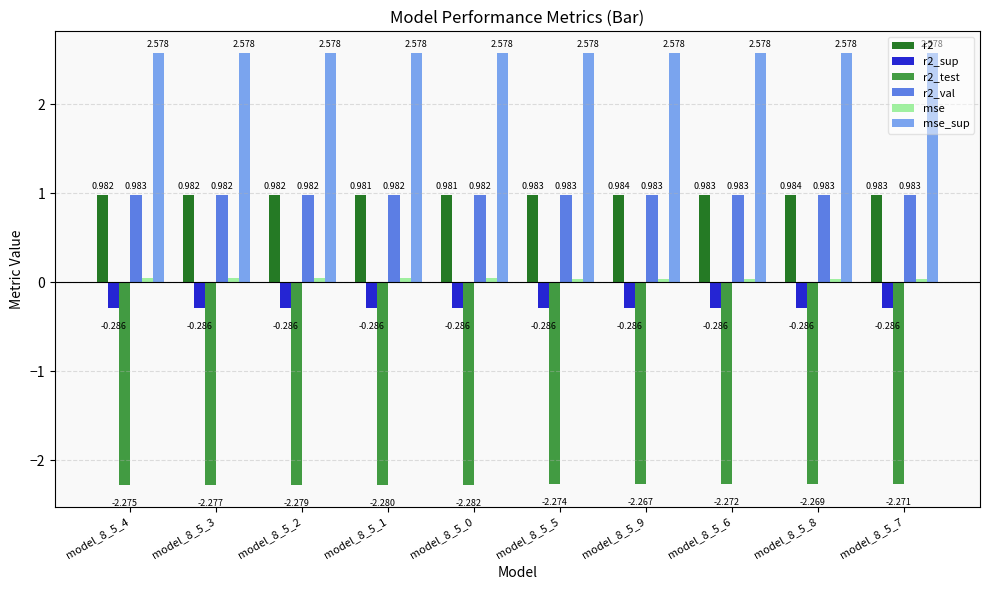

At how many categories does at least one series exceed 2?

10